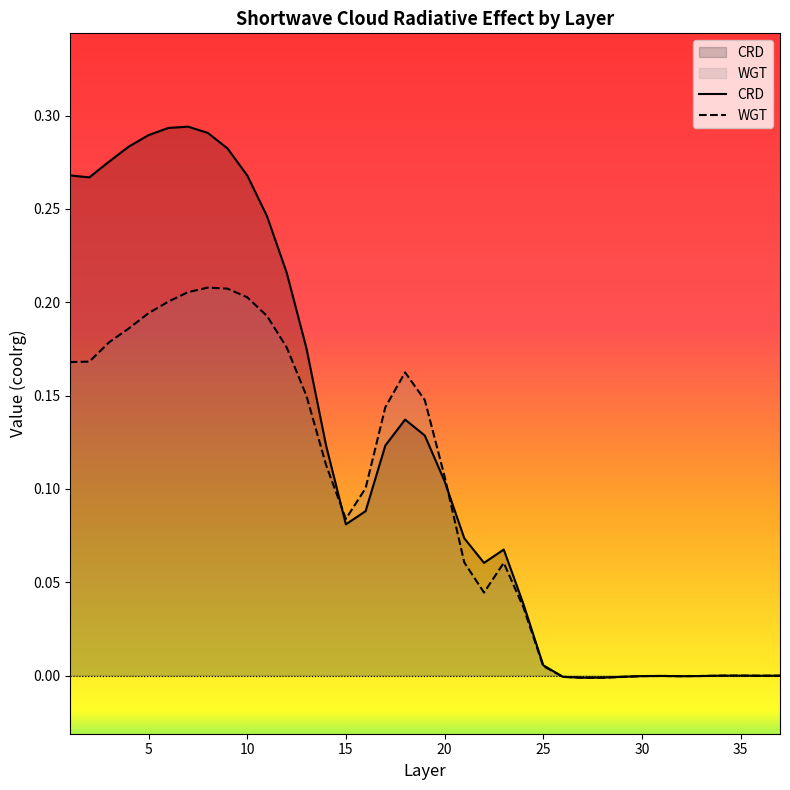

Reading left to right, transcribe all the data shown in this chart.

CRD: 1=0.3	2=0.3	3=0.3	4=0.3	5=0.3	6=0.3	7=0.3	8=0.3	9=0.3	10=0.3	11=0.2	12=0.2	13=0.2	14=0.1	15=0.1	16=0.1	17=0.1	18=0.1	19=0.1	20=0.1	21=0.1	22=0.1	23=0.1	24=0.0	25=0.0	26=-0.0	27=-0.0	28=-0.0	29=-0.0	30=-0.0	31=-0.0	32=-0.0	33=-0.0	34=-0.0	35=-0.0	36=-0.0	37=-0.0
WGT: 1=0.2	2=0.2	3=0.2	4=0.2	5=0.2	6=0.2	7=0.2	8=0.2	9=0.2	10=0.2	11=0.2	12=0.2	13=0.1	14=0.1	15=0.1	16=0.1	17=0.1	18=0.2	19=0.1	20=0.1	21=0.1	22=0.0	23=0.1	24=0.0	25=0.0	26=-0.0	27=-0.0	28=-0.0	29=-0.0	30=-0.0	31=-0.0	32=-0.0	33=-0.0	34=-0.0	35=-0.0	36=-0.0	37=-0.0